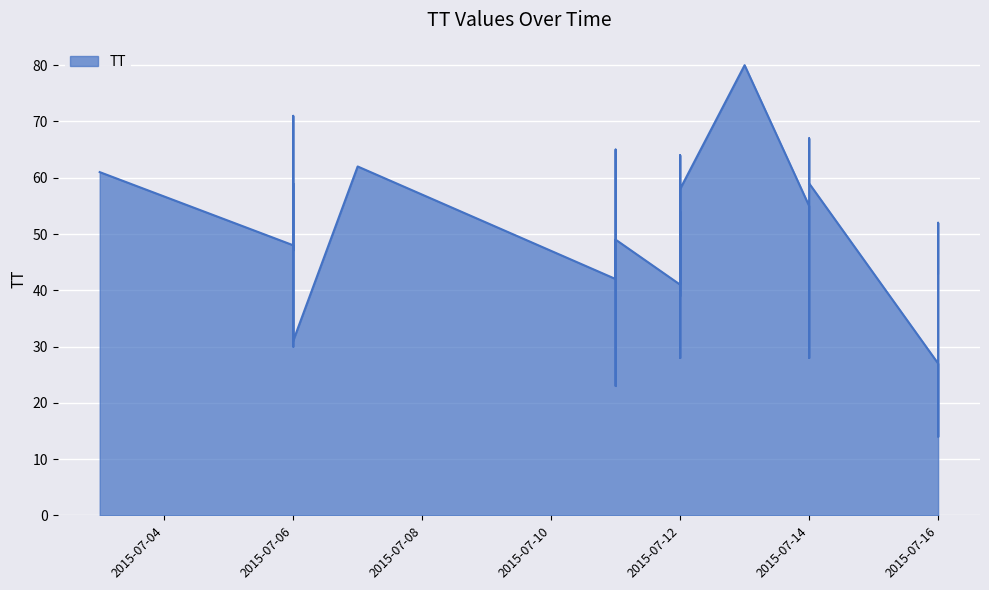

Rank the categories by value from highest to lowest.

2015-07-13, 2015-07-06, 2015-07-14, 2015-07-11, 2015-07-12, 2015-07-07, 2015-07-03, 2015-07-06, 2015-07-11, 2015-07-06, 2015-07-14, 2015-07-12, 2015-07-06, 2015-07-14, 2015-07-12, 2015-07-16, 2015-07-11, 2015-07-11, 2015-07-06, 2015-07-11, 2015-07-06, 2015-07-14, 2015-07-06, 2015-07-06, 2015-07-16, 2015-07-11, 2015-07-06, 2015-07-12, 2015-07-12, 2015-07-06, 2015-07-11, 2015-07-06, 2015-07-11, 2015-07-12, 2015-07-12, 2015-07-14, 2015-07-16, 2015-07-11, 2015-07-16, 2015-07-16